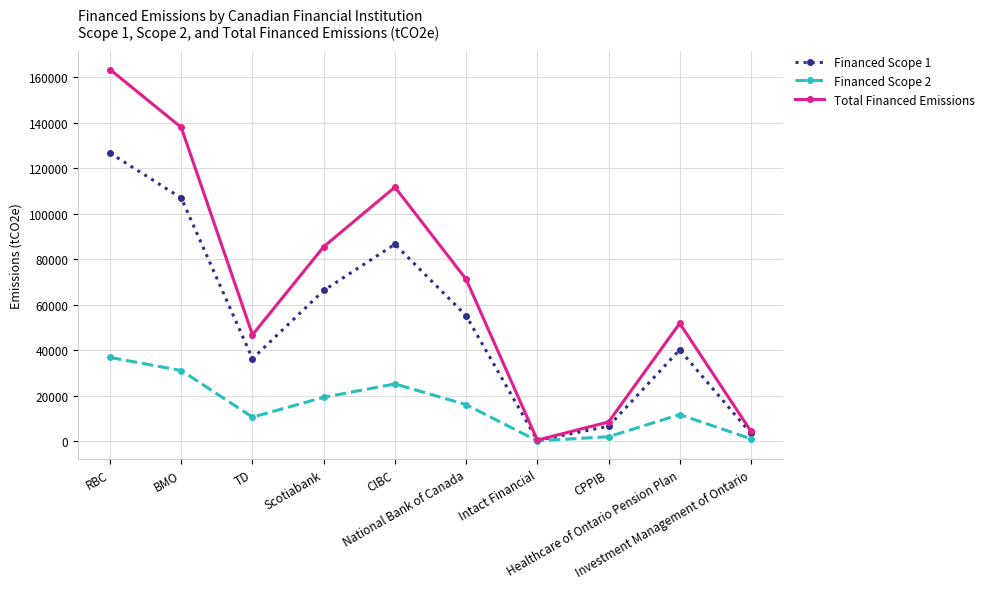

What is the value of the Total Financed Emissions point at the 1st from the left?

163288.4